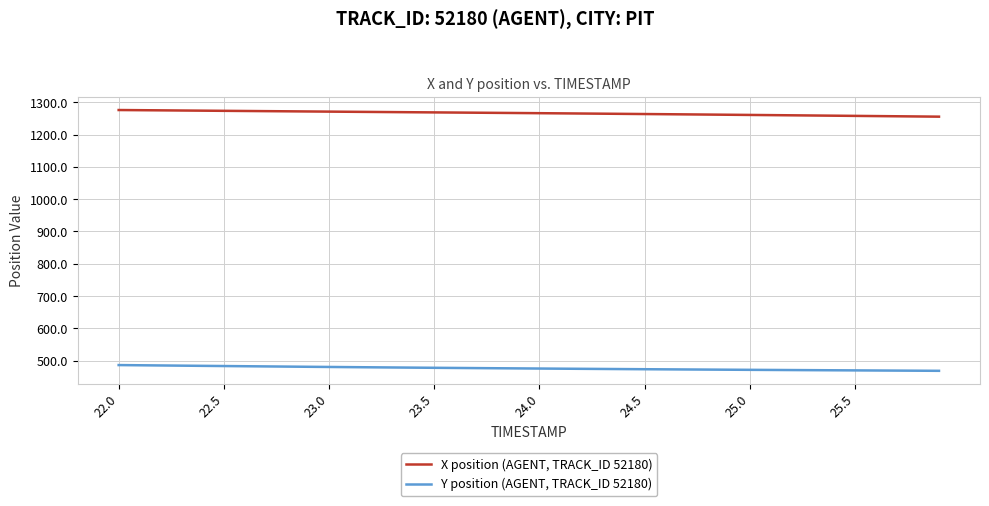

Does the chart have visible grid lines?

Yes